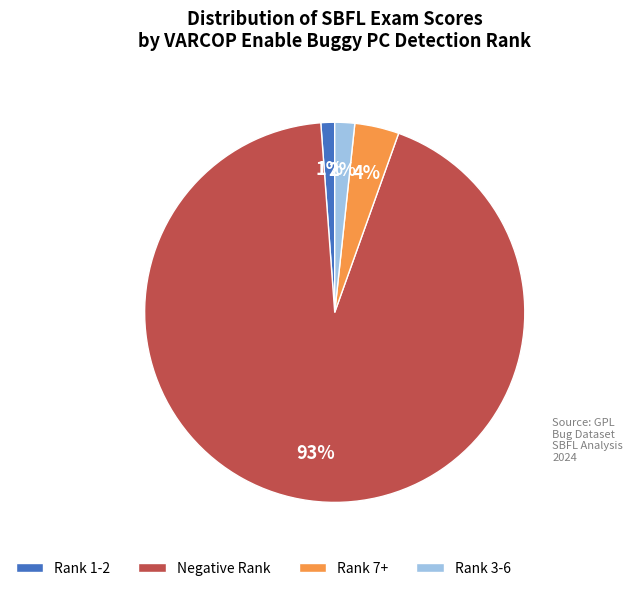

Which category has the smallest portion of the pie?

Rank 1-2